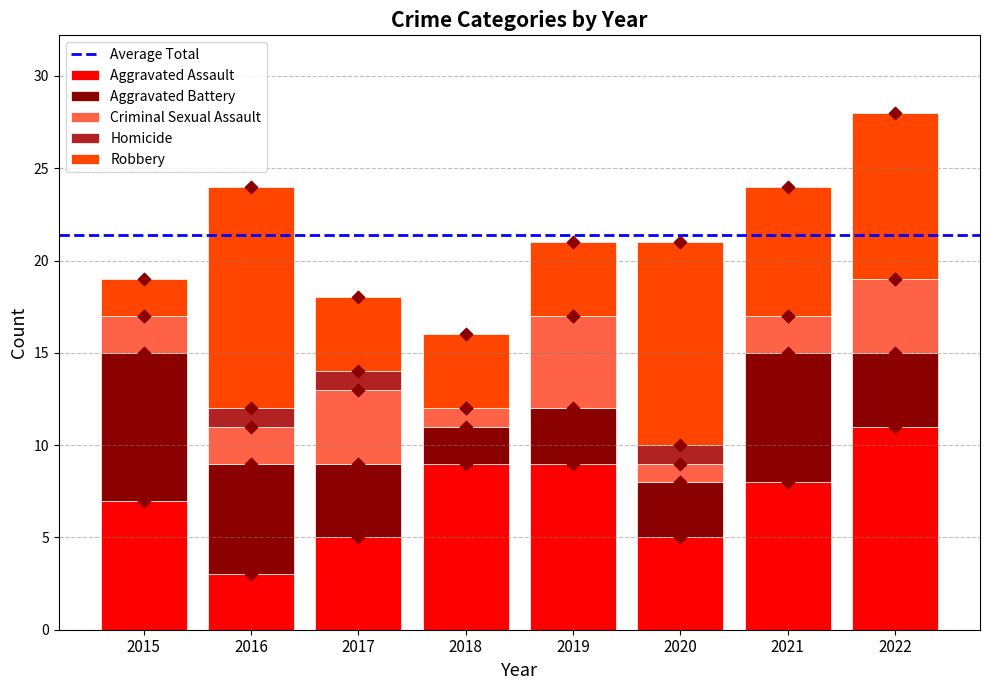

Which series has the largest total across all categories?

Aggravated Assault